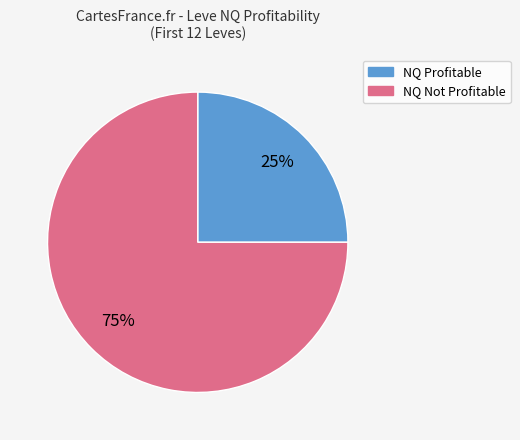

To the nearest percent, what is the average slice percentage?

50%